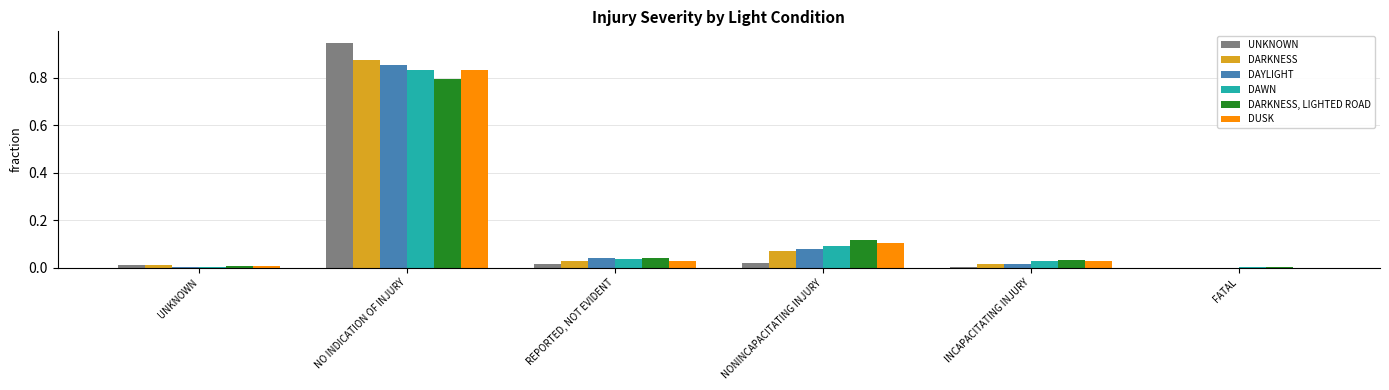

Which label corresponds to the largest value in the chart?

NO INDICATION OF INJURY